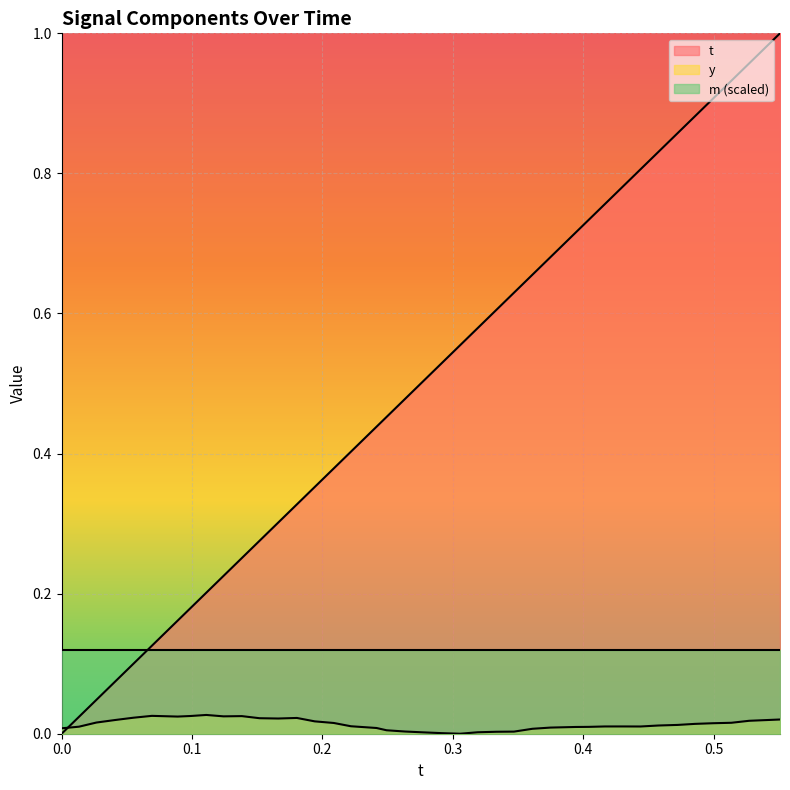

How many values in t are above zero?

39